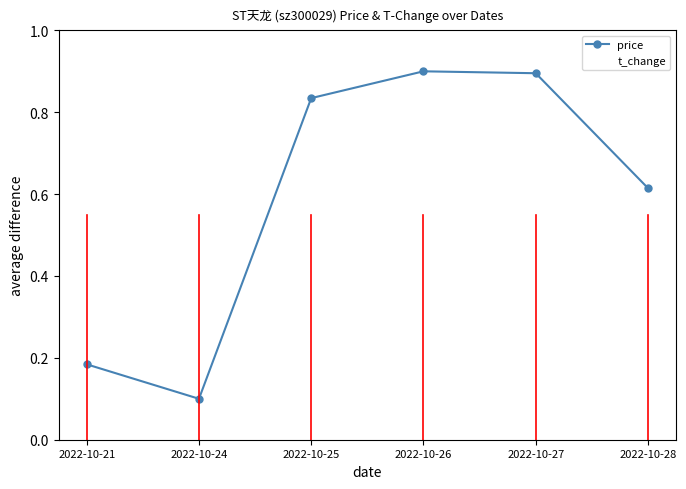

What is the sum of all price values?

3.5